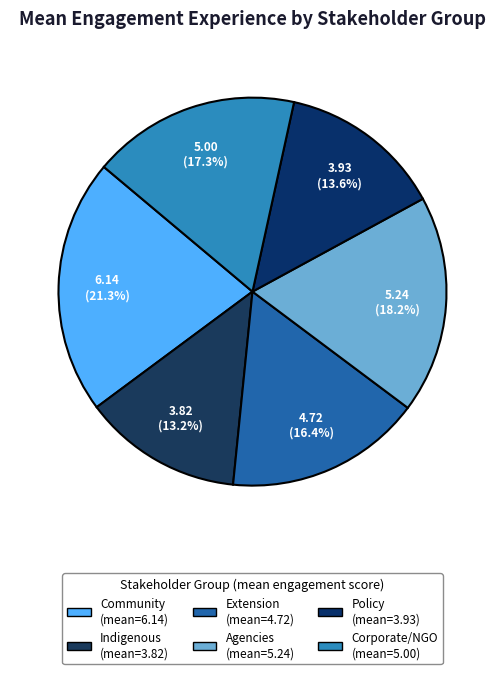

Rank the categories by value from lowest to highest.

Indigenous - Experience, Policy - Experience, Extension - Experience, Corporate/NGO - Experience, Agencies - Experience, Community - Experience